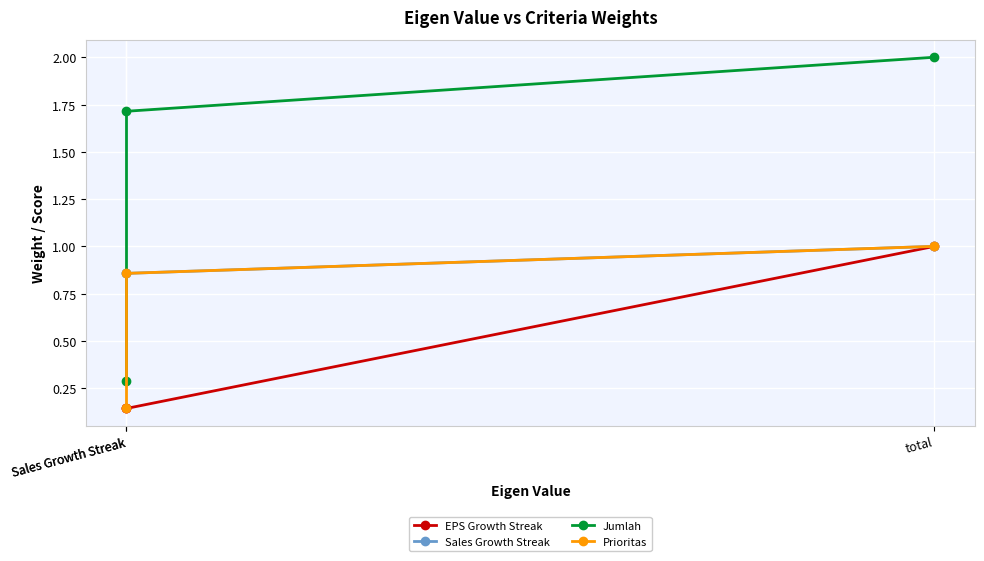

Reading left to right, what are all the values shown in this chart?

EPS Growth Streak: 0.1	0.1	1.0
Sales Growth Streak: 0.9	0.9	1.0
Jumlah: 0.3	1.7	2.0
Prioritas: 0.1	0.9	1.0